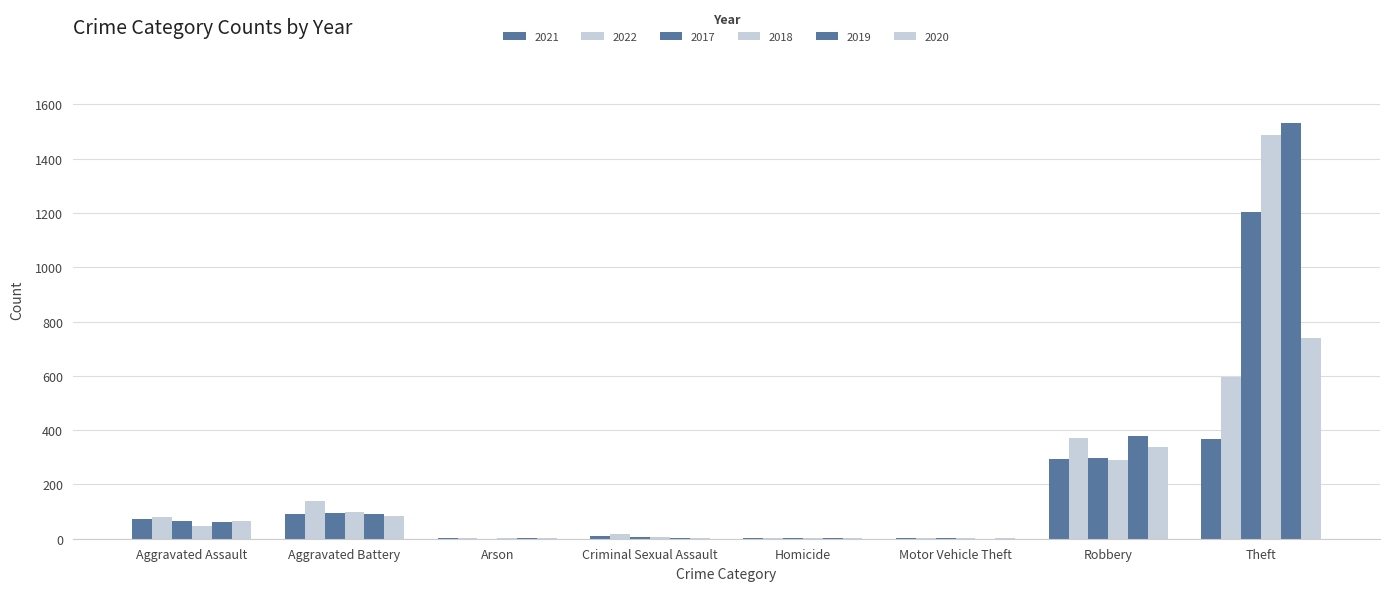

The 2017 series shows 8 at Criminal Sexual Assault. True or false?

False